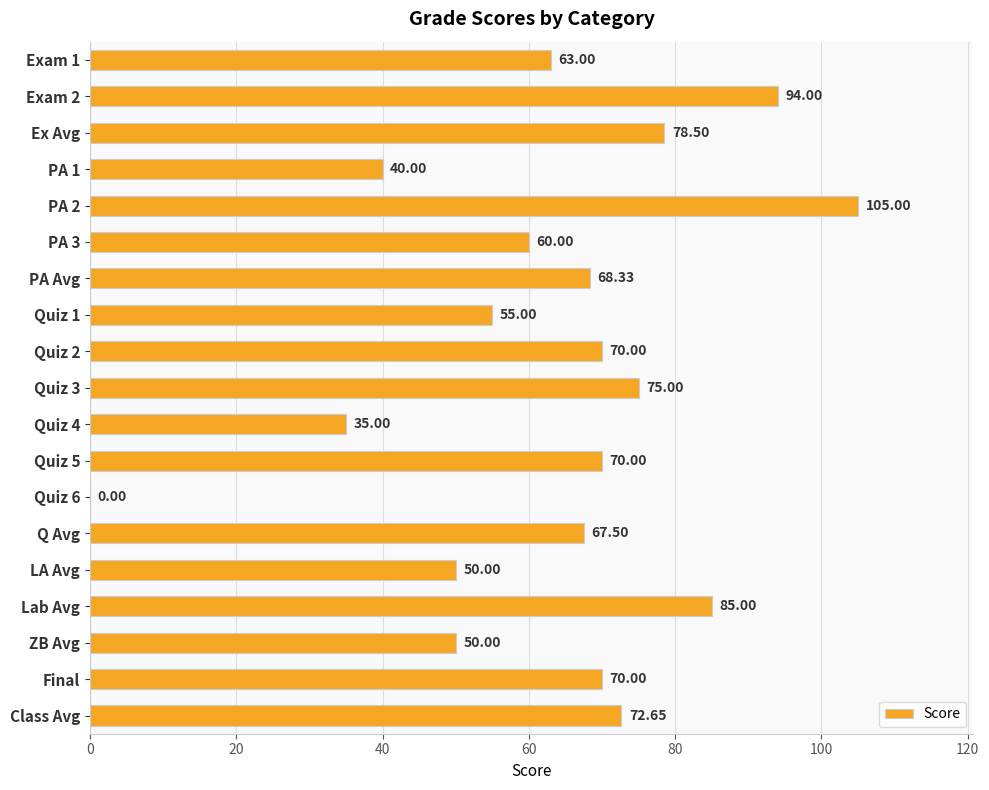

What is the sum of the values at Final and Quiz 2?

140.0